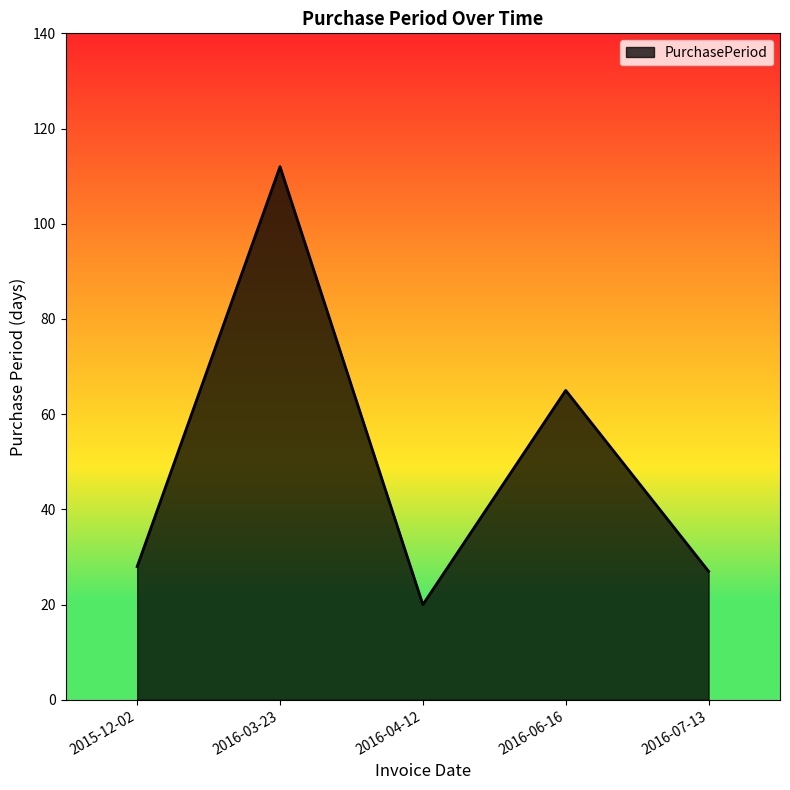

What is the sum of all values?

252